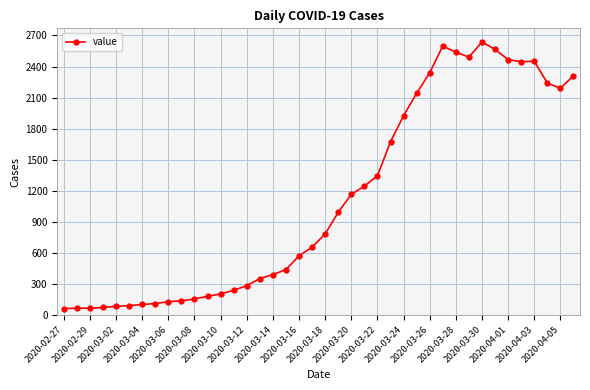

What is the smallest value displayed?

61